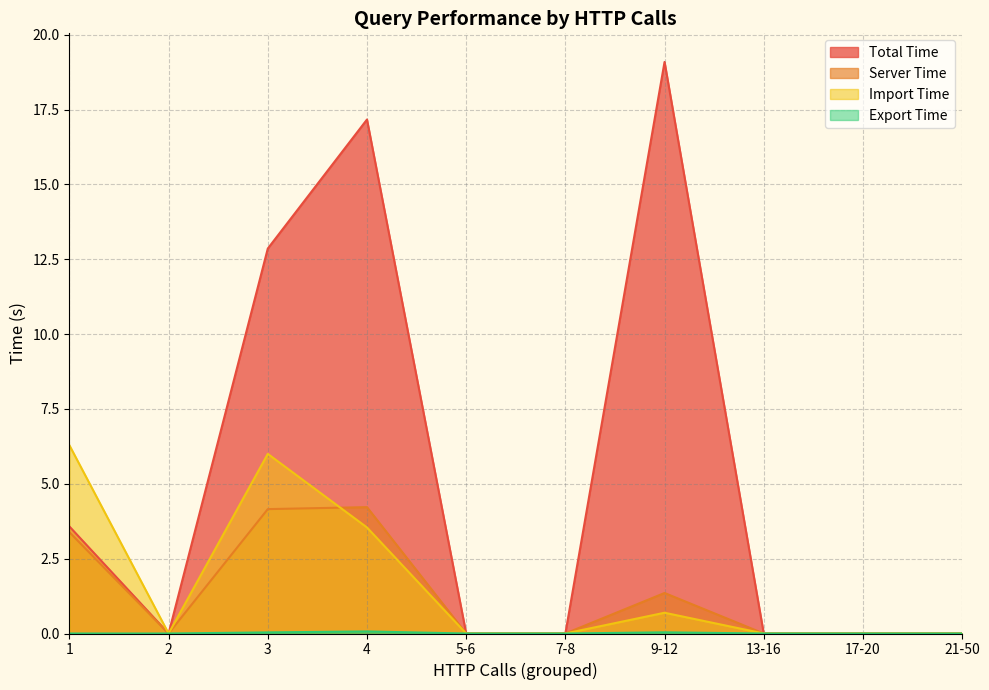

Which series changed the most between 2 and 4?

Total Time